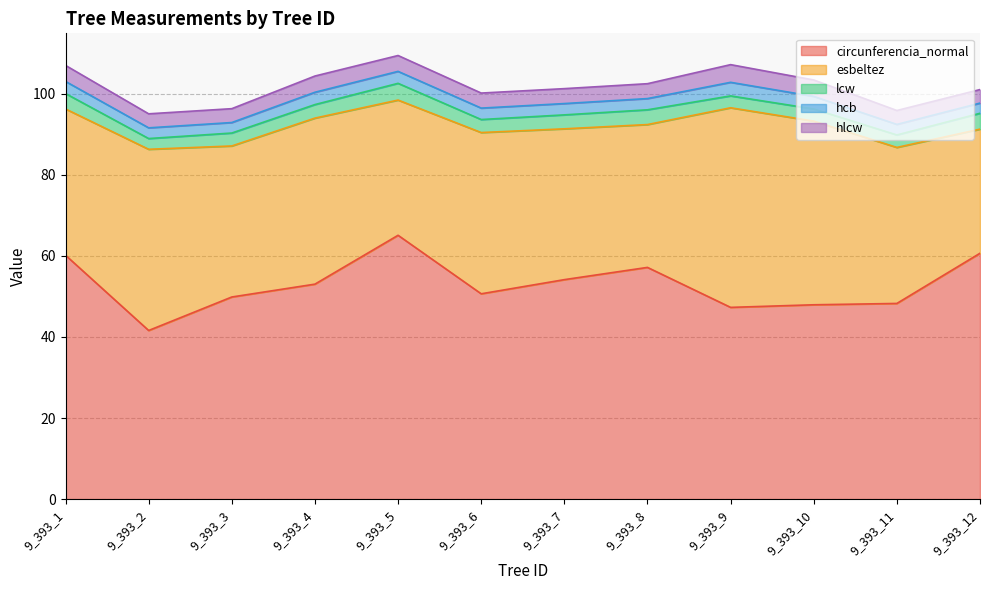

How many categories are shown in the chart?

12